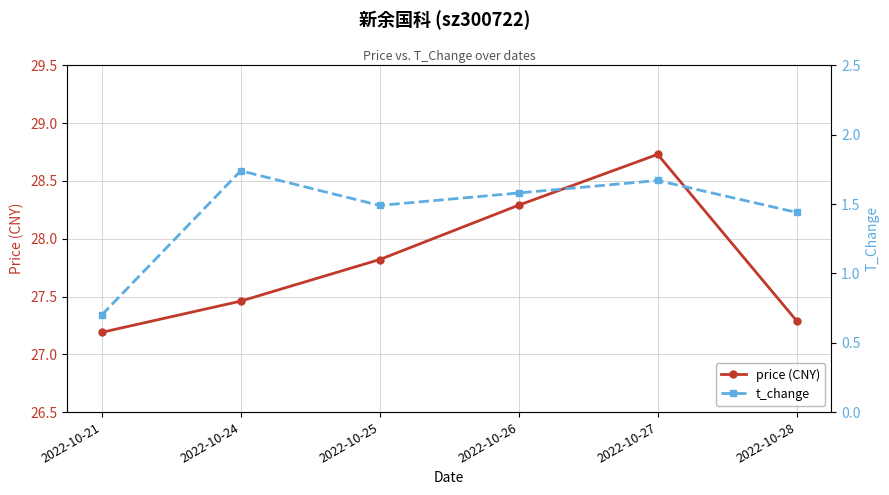

What is the value of the price (CNY) point at the 4th from the left?

28.3